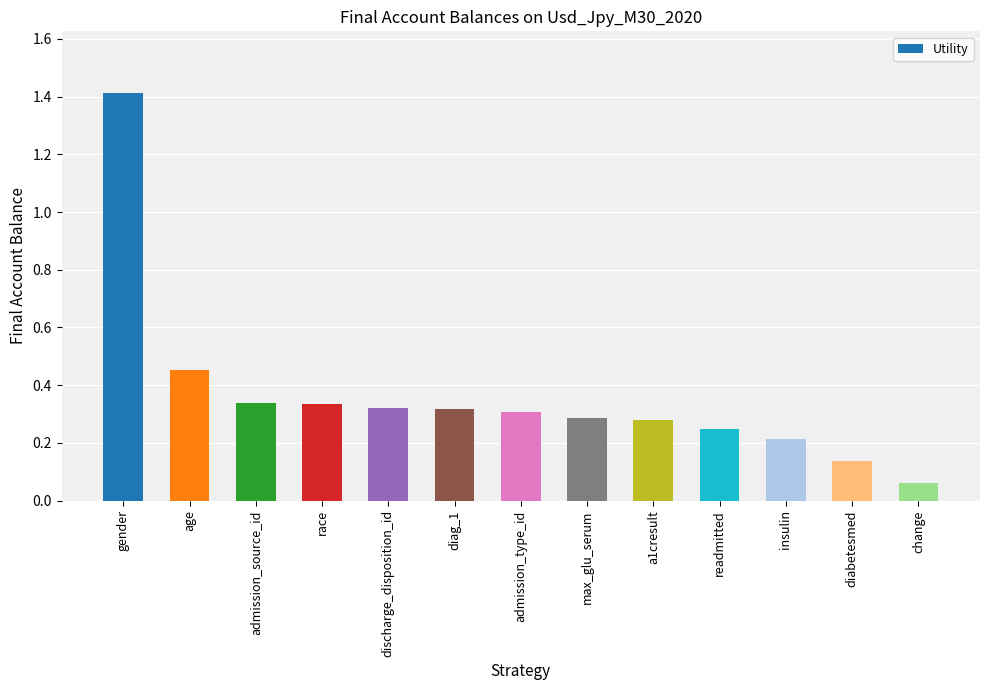

What is the label of the 13th bar from the left?

change